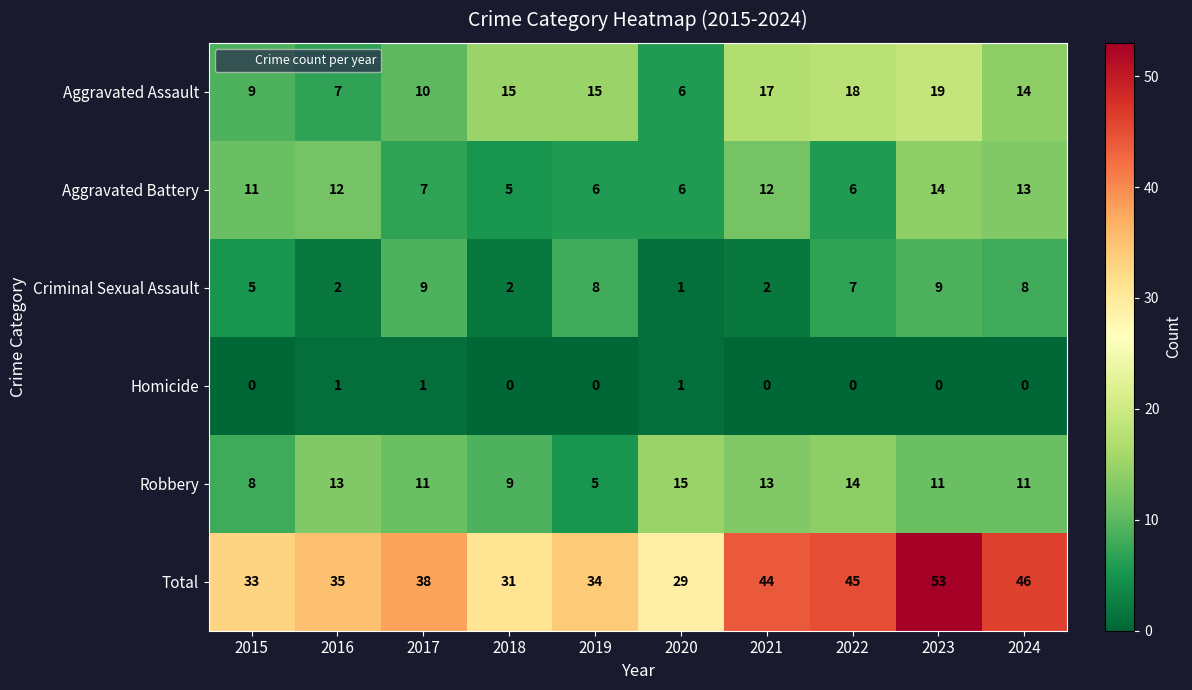

The value of Aggravated Assault at 2021 is 9. True or false?

False